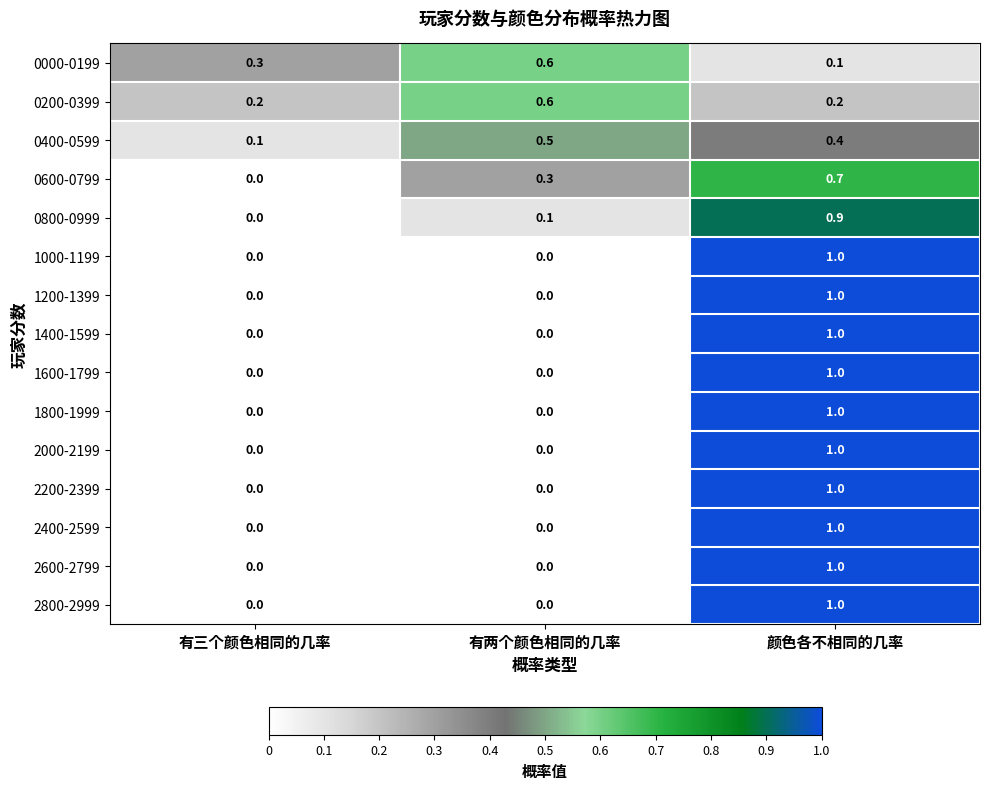

Is it true that 2200-2399 equals 1.6 at 颜色各不相同的几率?

False